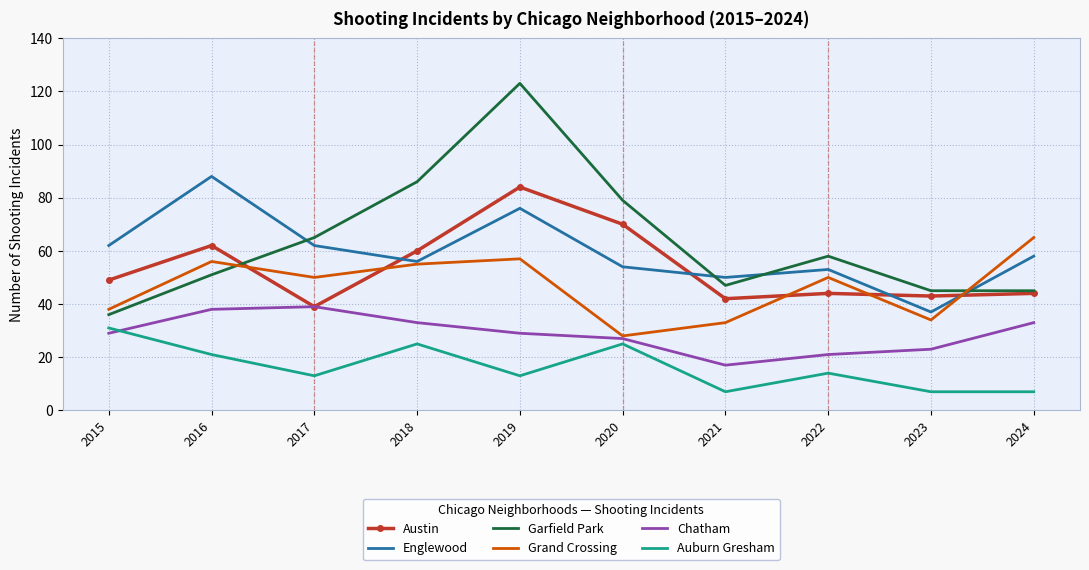

What is the difference between the second highest and minimum values in the Chatham series?

21